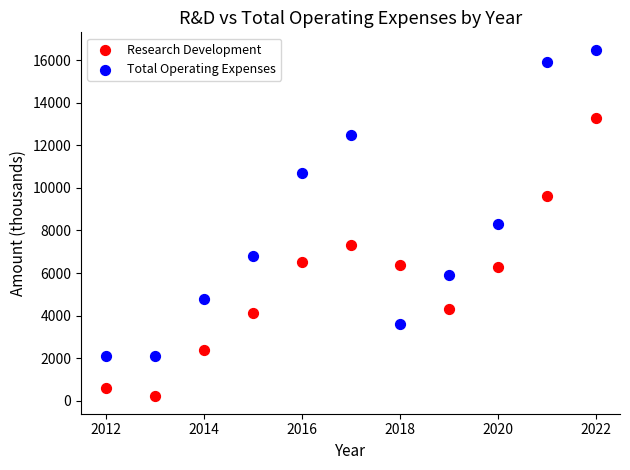

Which series contains the highest Y value?

Total Operating Expenses